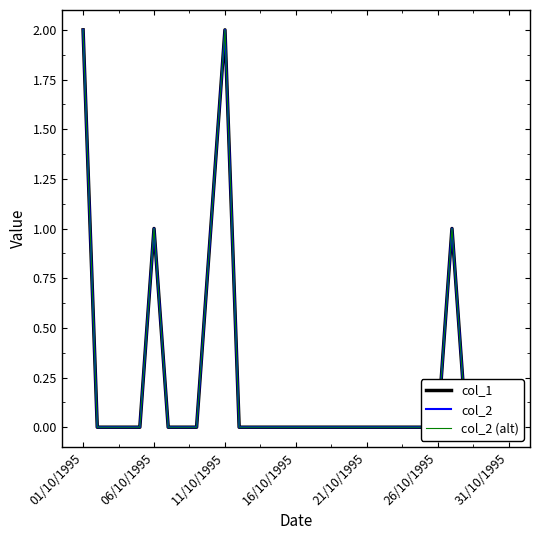

Reading left to right, list all the values displayed in this chart.

col_1: 2	0	0	0	0	1	0	0	0	1	2	0	0	0	0	0	0	0	0	0	0	0	0	0	0	0	1	0	0	0	0
col_2: 2	0	0	0	0	1	0	0	0	1	2	0	0	0	0	0	0	0	0	0	0	0	0	0	0	0	1	0	0	0	0
col_2 (alt): 2	0	0	0	0	1	0	0	0	1	2	0	0	0	0	0	0	0	0	0	0	0	0	0	0	0	1	0	0	0	0